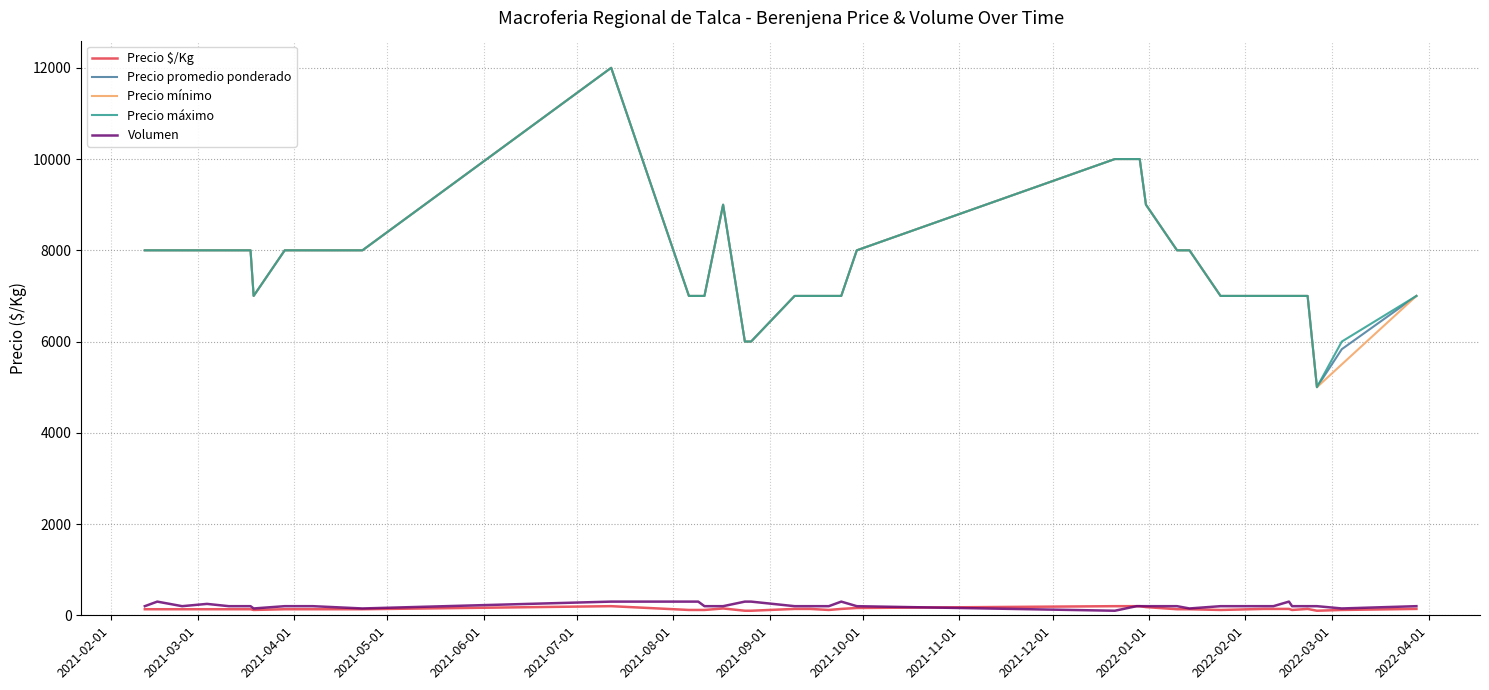

At how many categories does at least one series exceed 11837?

1